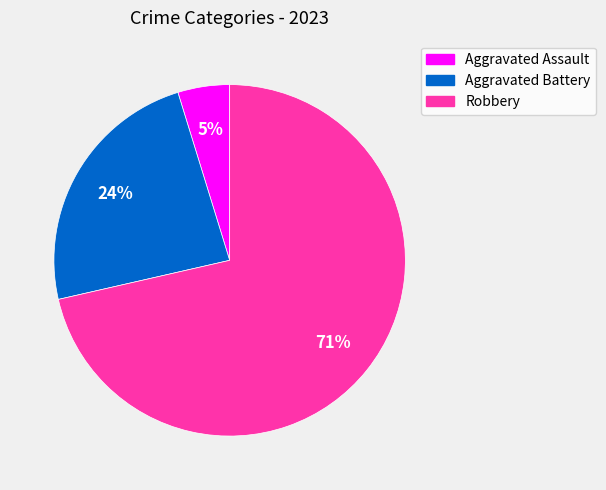

Does any single category account for the majority?

Yes